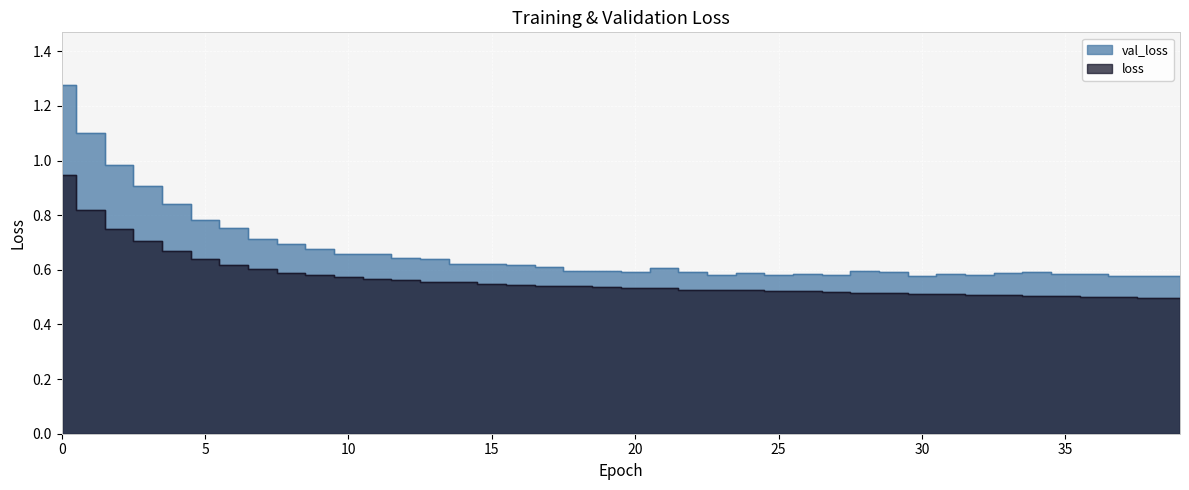

What is the total value across all series at 30?

1.1